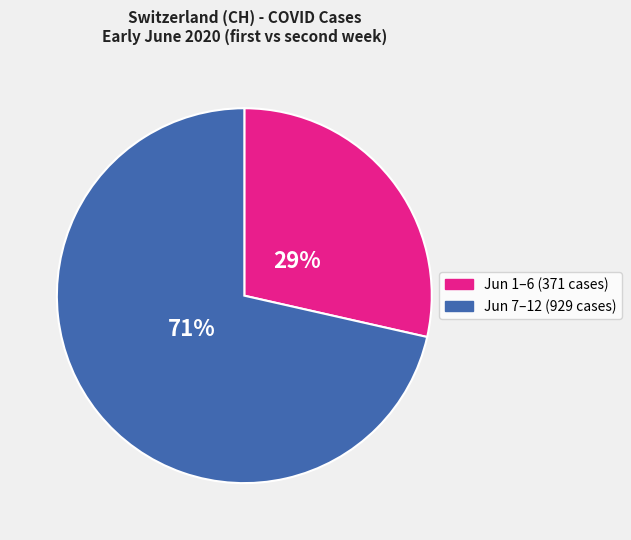

Does any single category account for the majority?

Yes